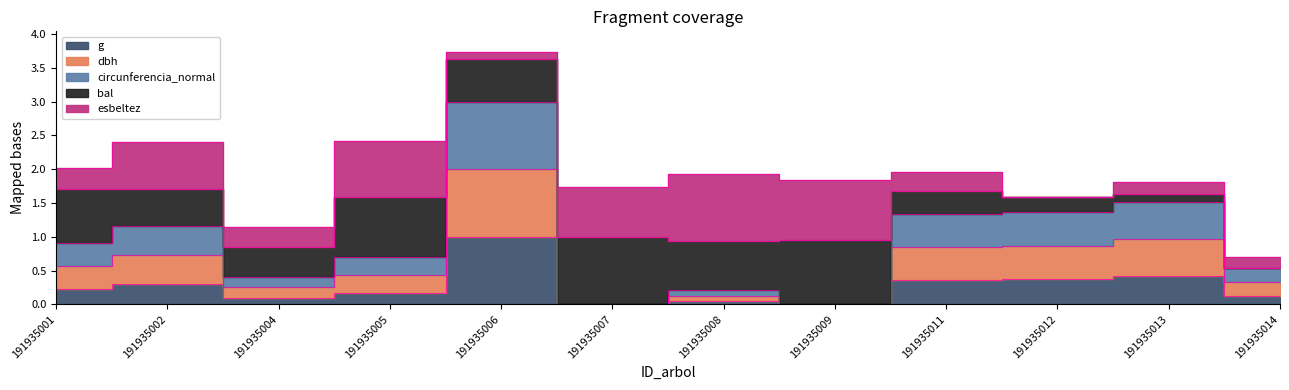

Which has a higher value, 191935007 or 191935014?

191935014